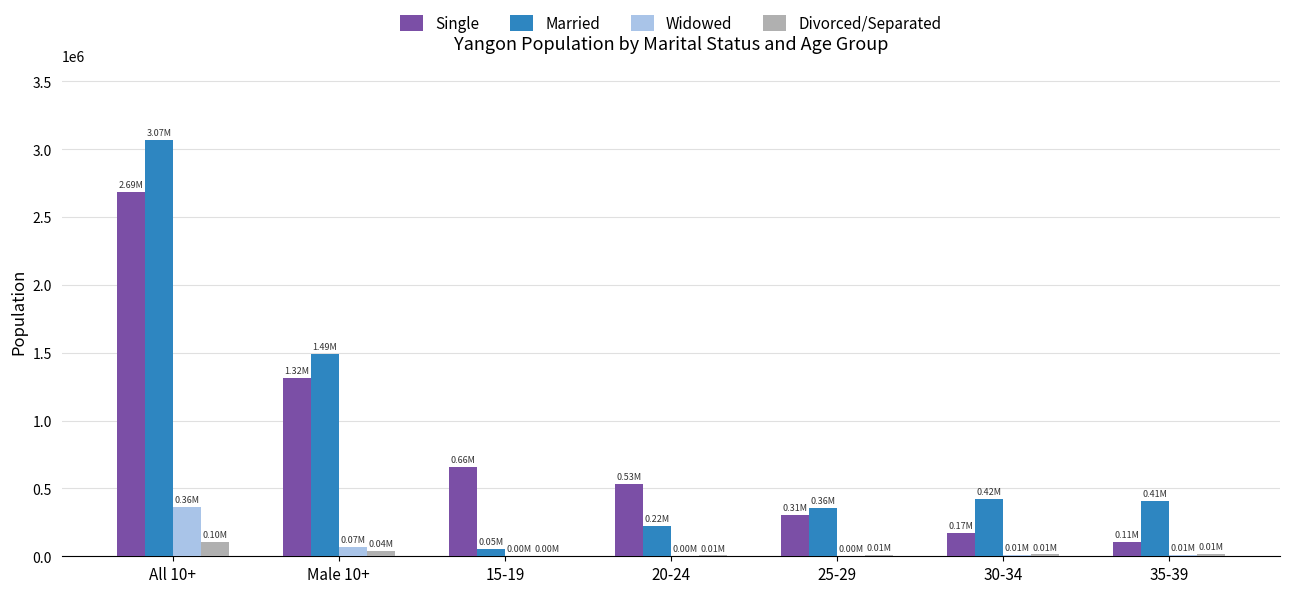

How many groups of bars are there?

7